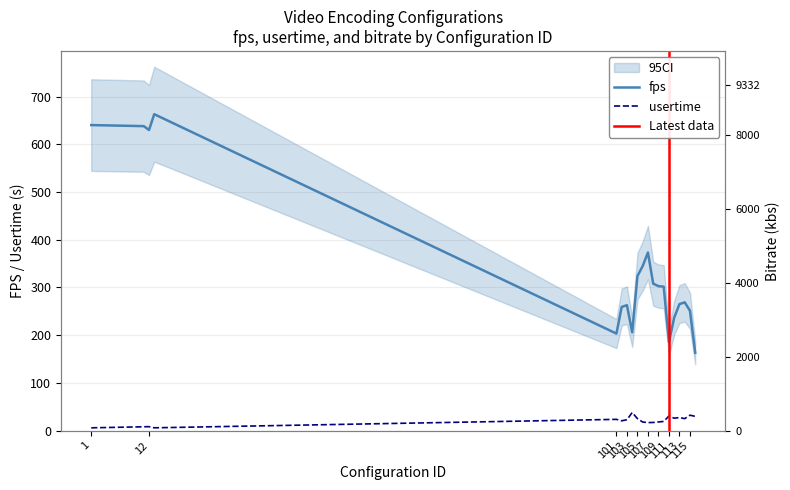

At which category is the sum across all series the highest?

13